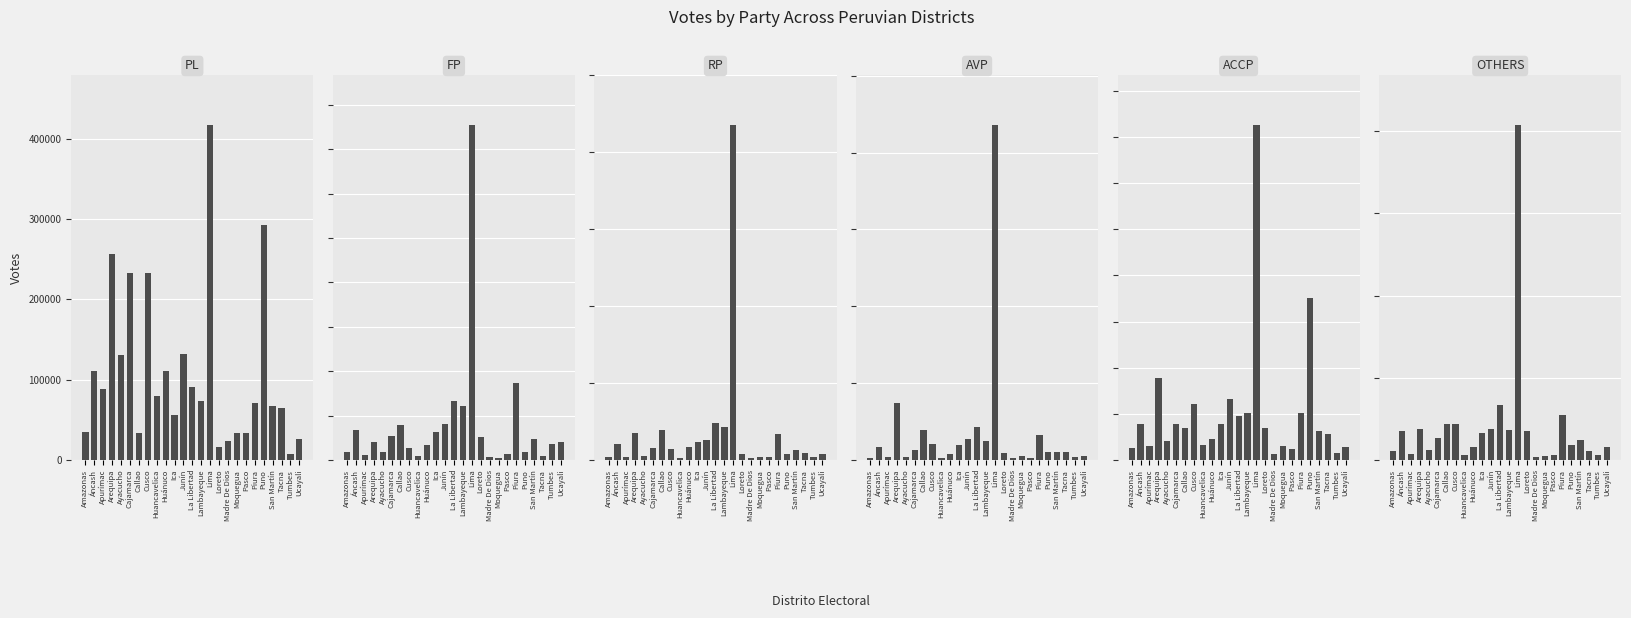

What is the difference between the maximum and minimum values in the FP series?

749599